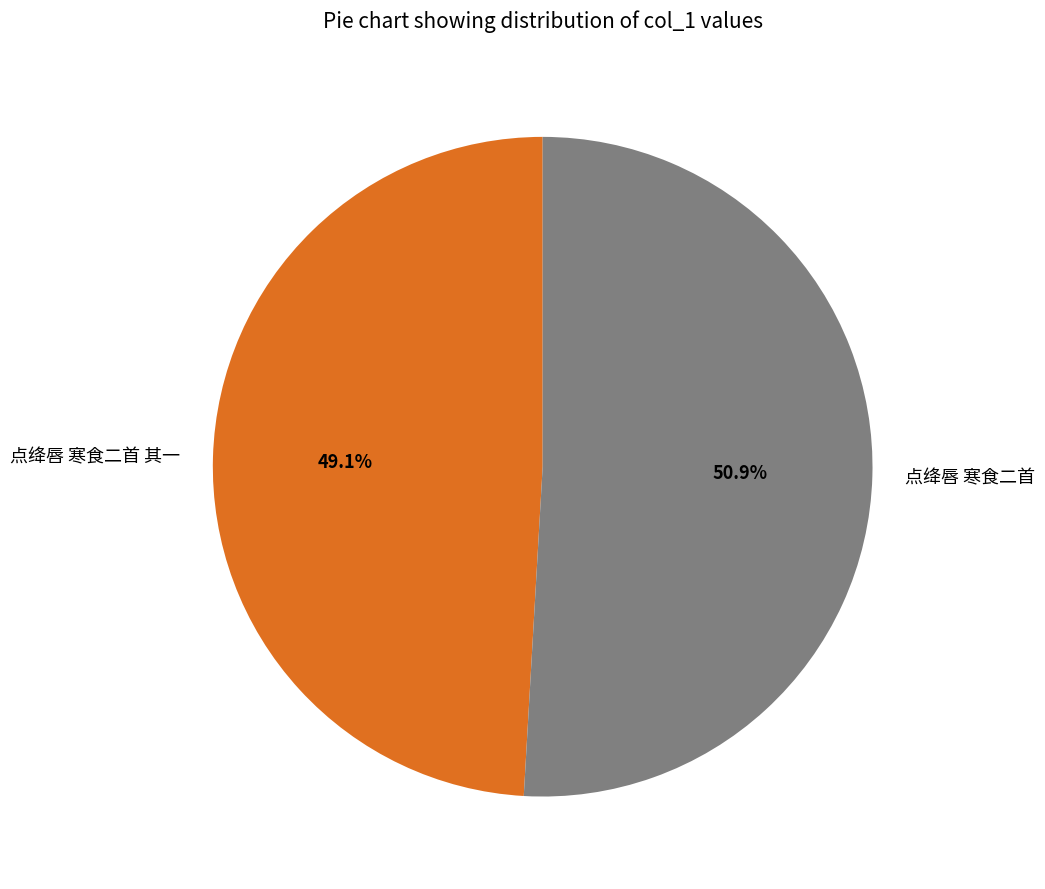

What is the ratio of the value at 点绛唇 寒食二首 其一 to the value at 点绛唇 寒食二首?

1.0